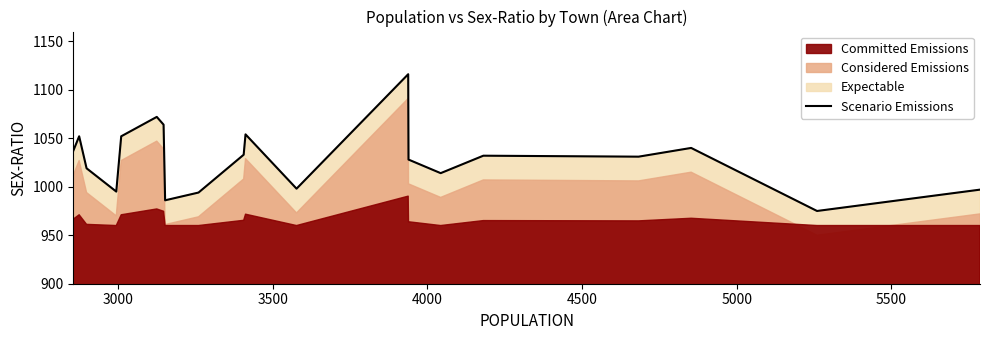

What is the maximum value for Scenario Emissions?

1116